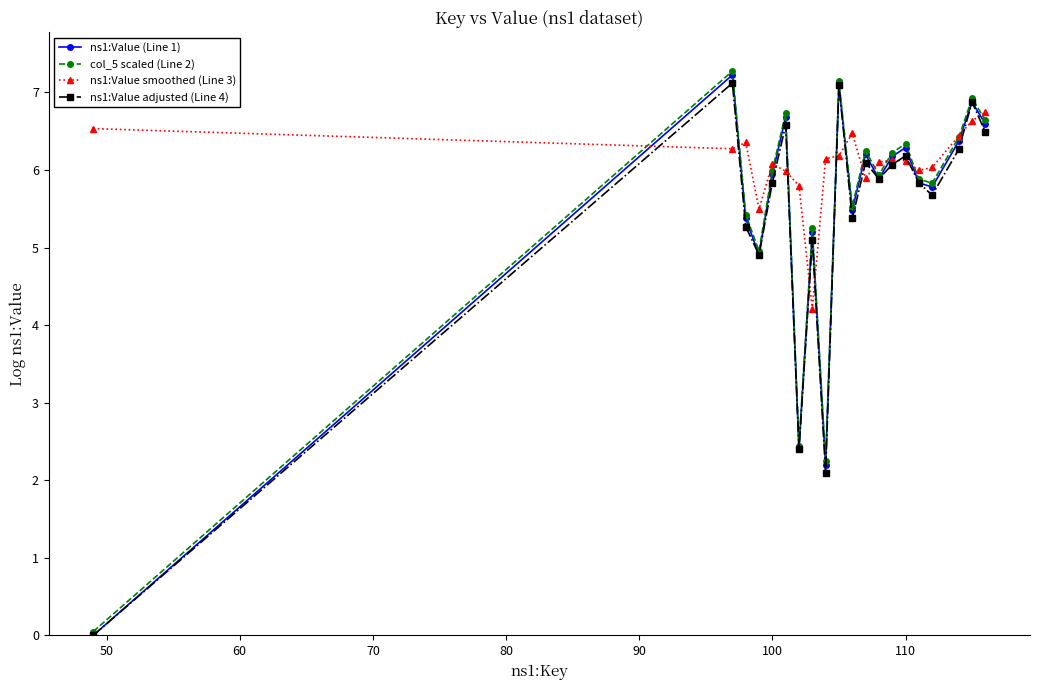

What is the value of the ns1:Value (Line 1) point at the 2nd from the left?

7.2